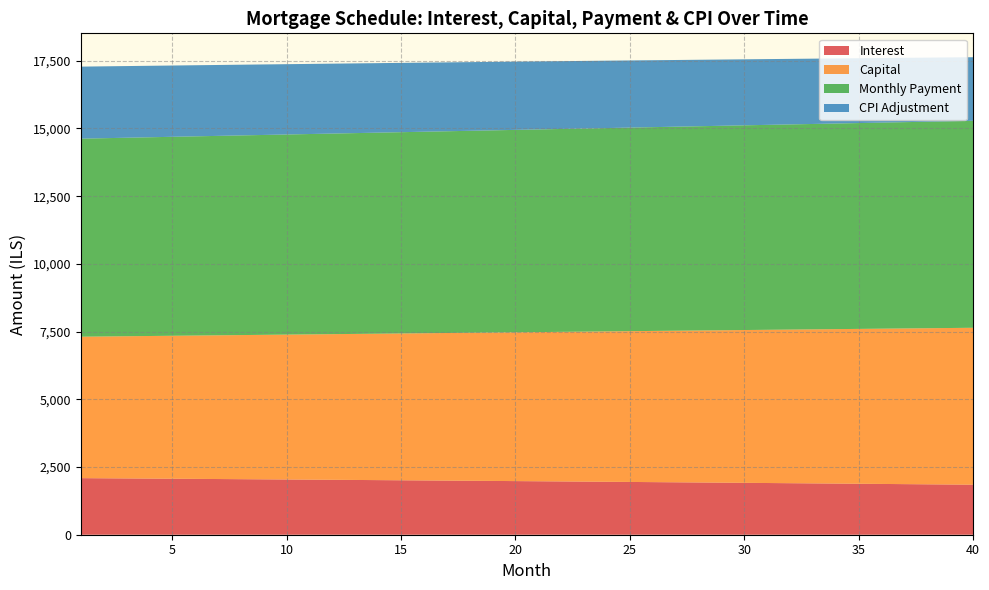

What is the highest value of the Interest series?

2088.9